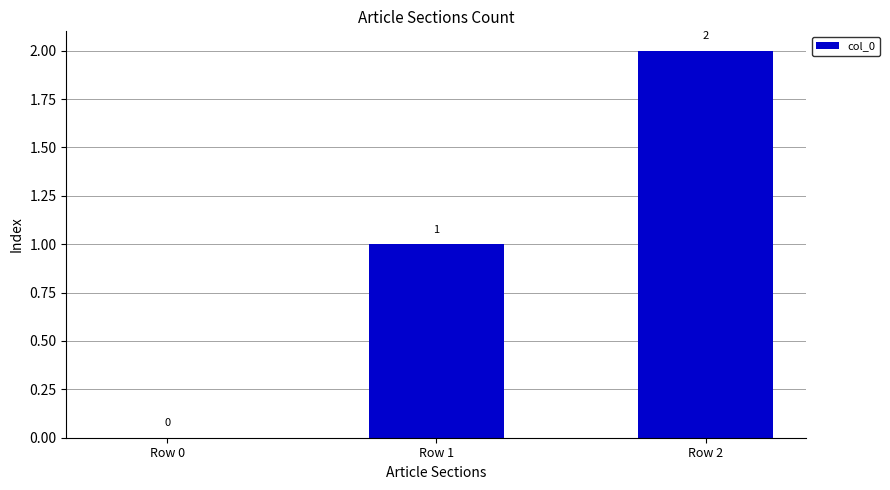

Reading left to right, list all the values displayed in this chart.

Row 0=0	Row 1=1	Row 2=2